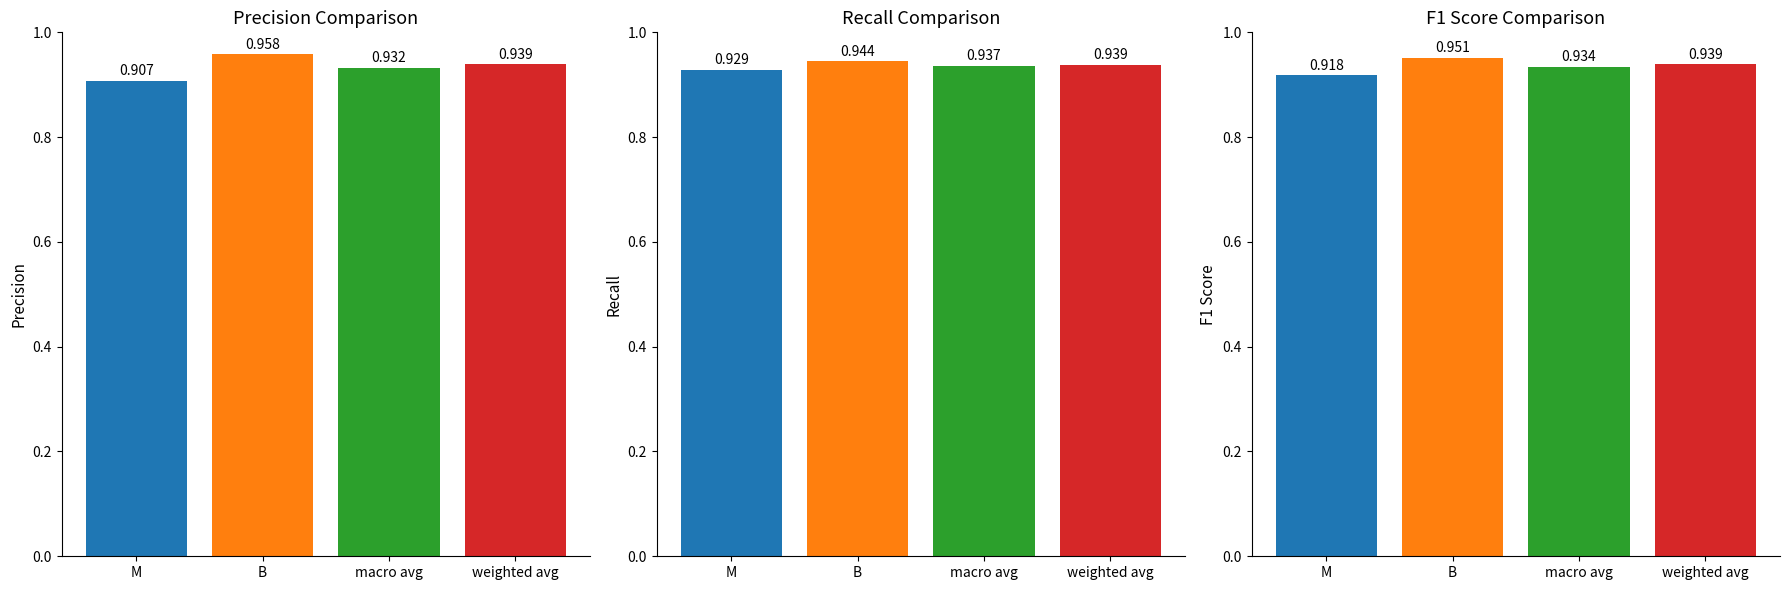

Reading left to right, transcribe all the data shown in this chart.

precision: M=0.9	B=1.0	macro avg=0.9	weighted avg=0.9
recall: M=0.9	B=0.9	macro avg=0.9	weighted avg=0.9
f1-score: M=0.9	B=1.0	macro avg=0.9	weighted avg=0.9